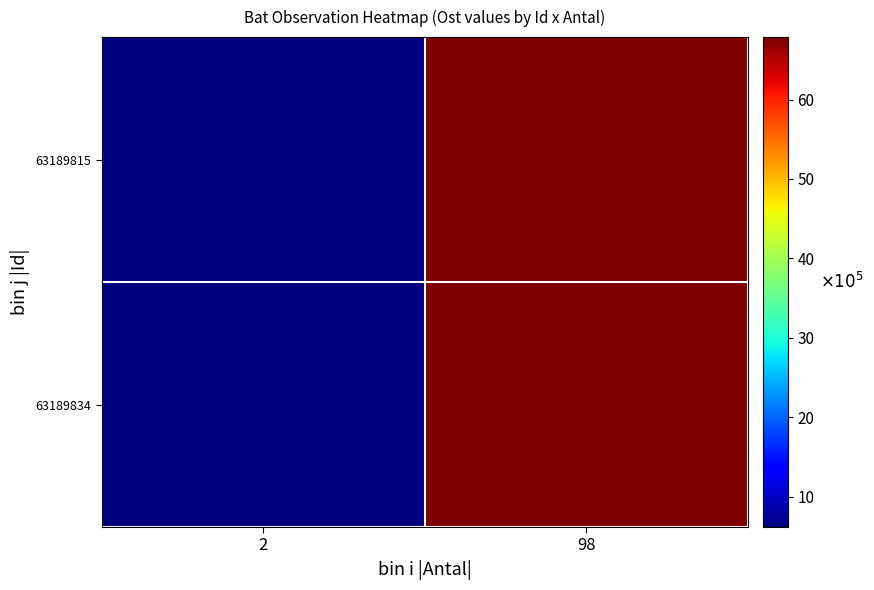

What is the total value across all series at 2?

1231831.1